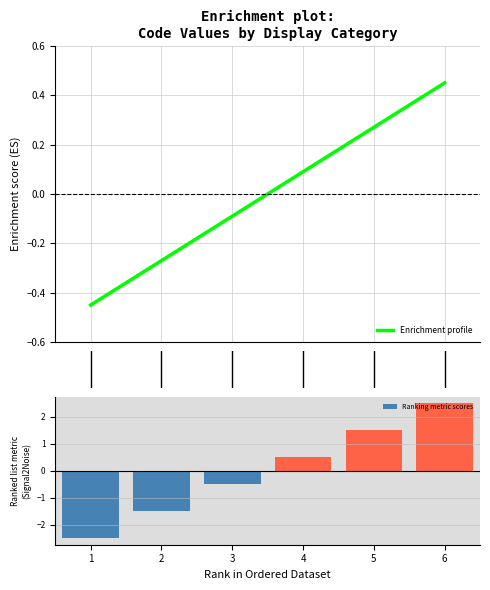

How many values in Enrichment profile are below zero?

3